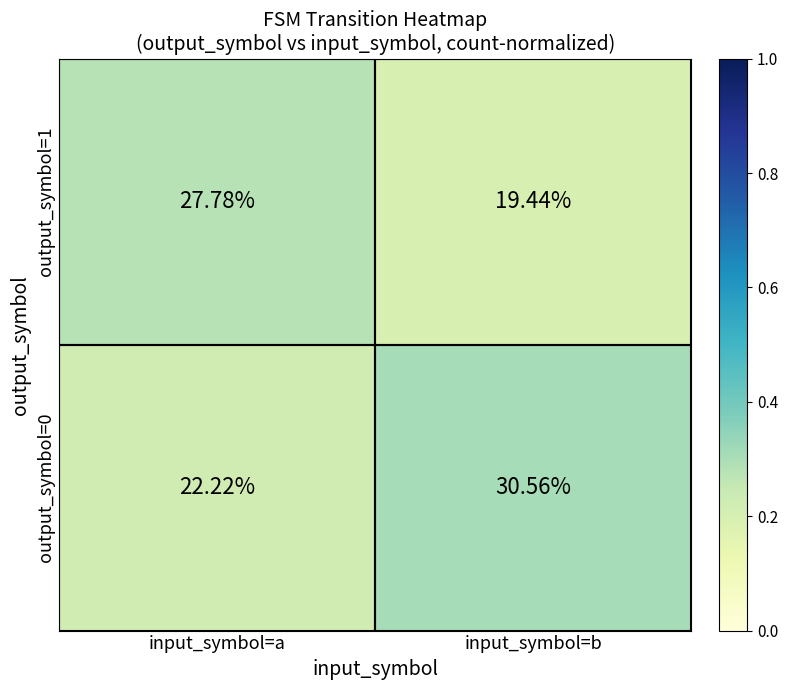

Where is output_symbol=0 nearest to the value 26?

input_symbol=a